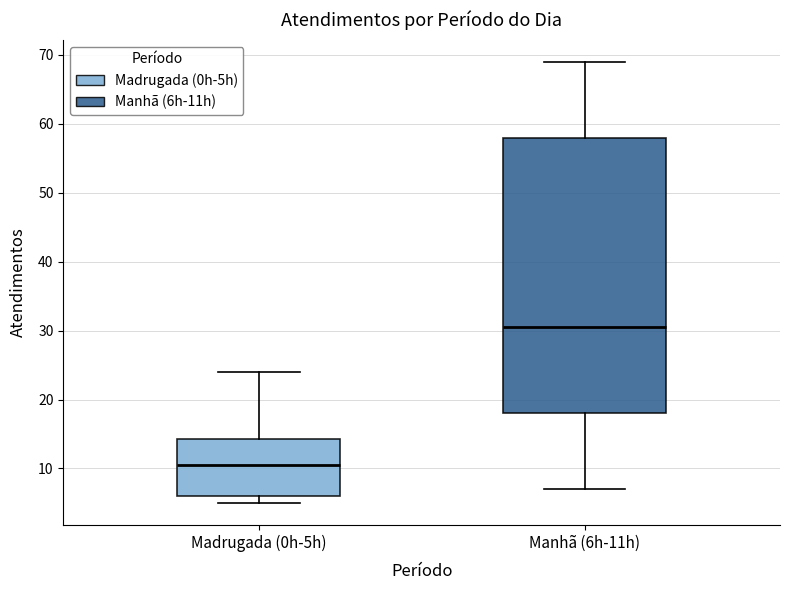

Where is the lower edge of the box for Madrugada (0h-5h) on the y-axis? The values are not printed on the chart, so give them approximately, as read against the axis.

6